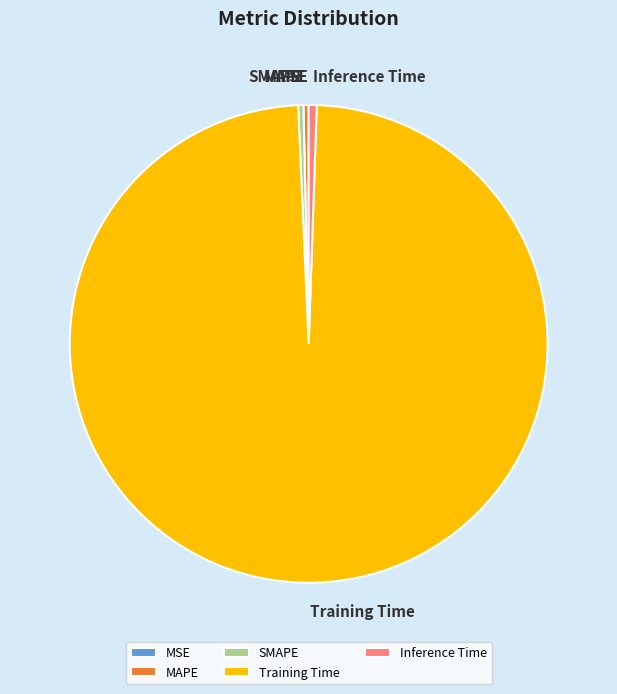

What is the largest slice in the pie chart?

Training Time